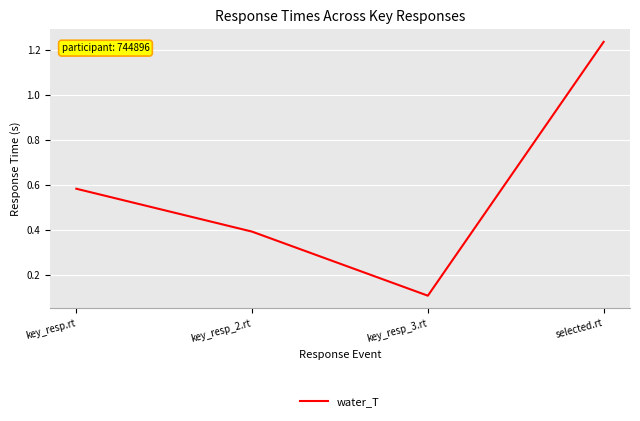

Between key_resp_2.rt and key_resp_3.rt, which is larger?

key_resp_2.rt